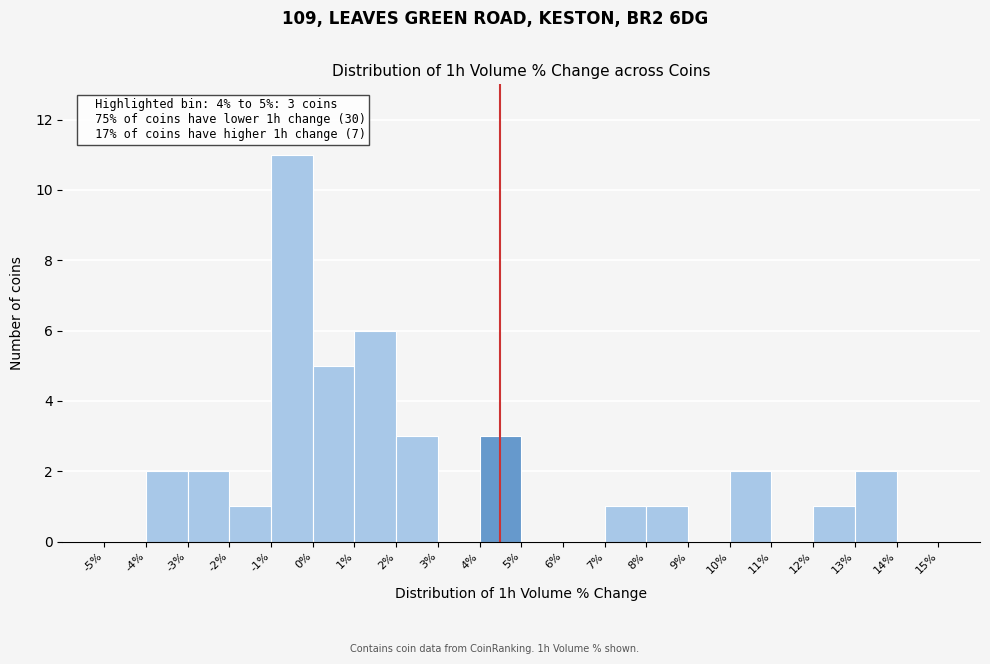

Over which range of the x-axis is the bar tallest?

-1% to 0%